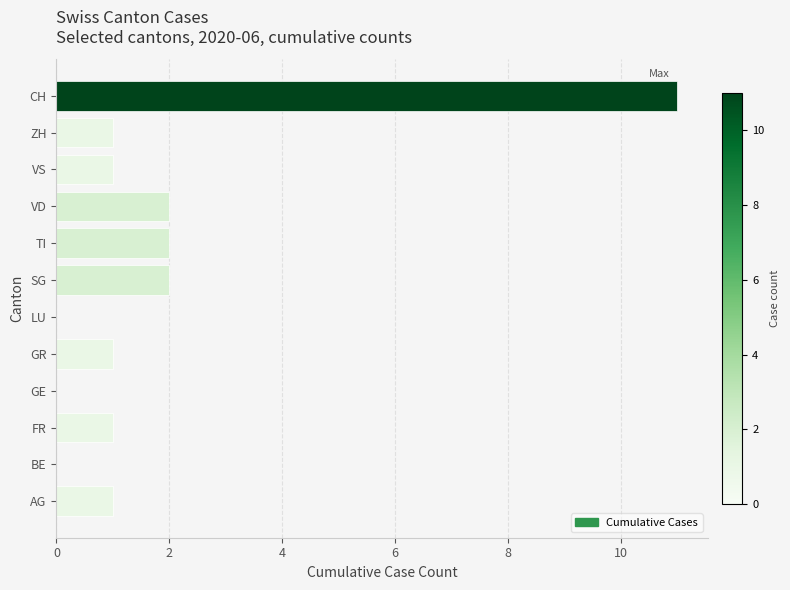

True or false: the data shows 1 at GR.

True